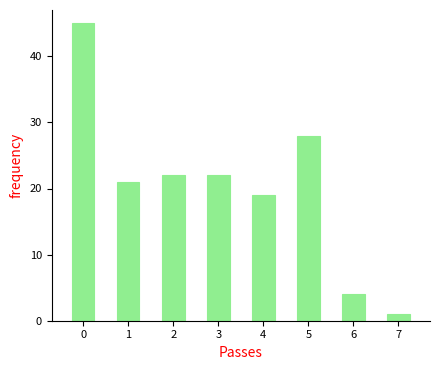

Reading left to right, extract all data points from this chart.

0=45	1=21	2=22	3=22	4=19	5=28	6=4	7=1